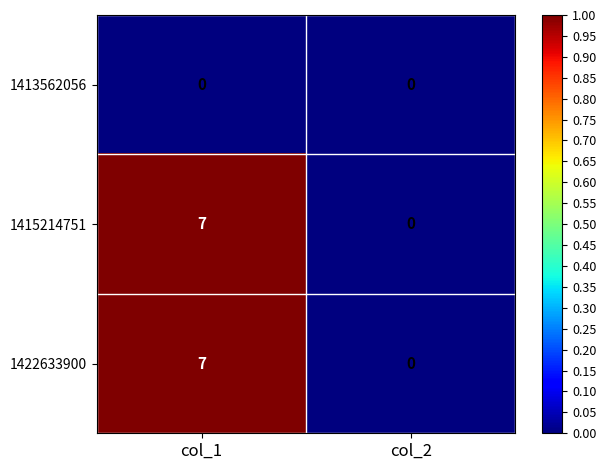

What is the difference between the highest and lowest values at col_1?

7